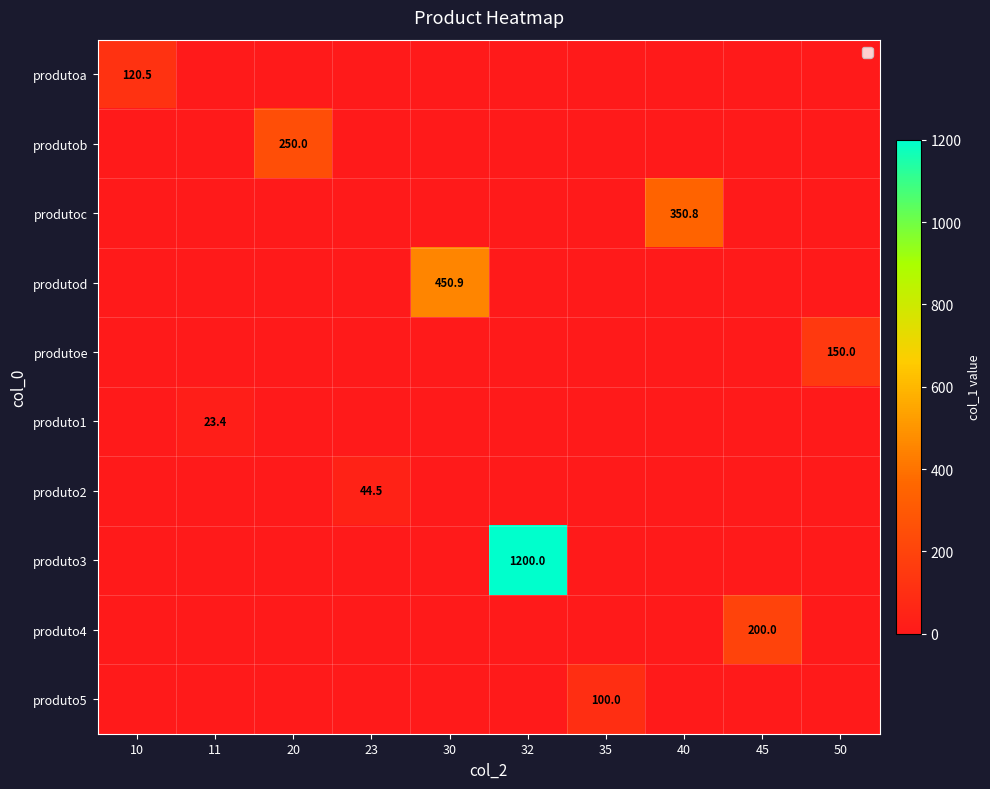

Which category has the highest value across all series?

32